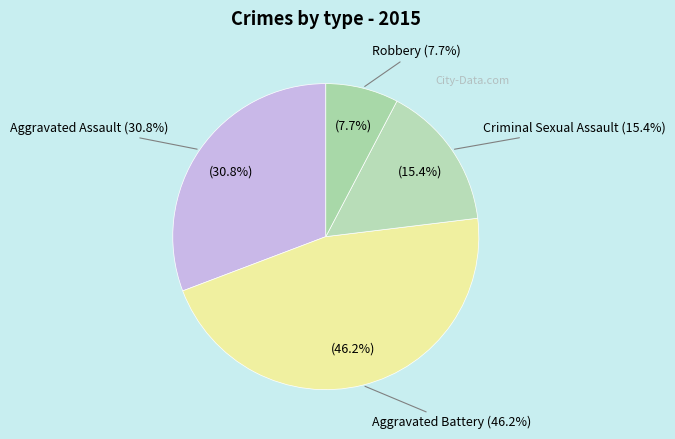

Does Criminal Sexual Assault represent more than half of the total?

No